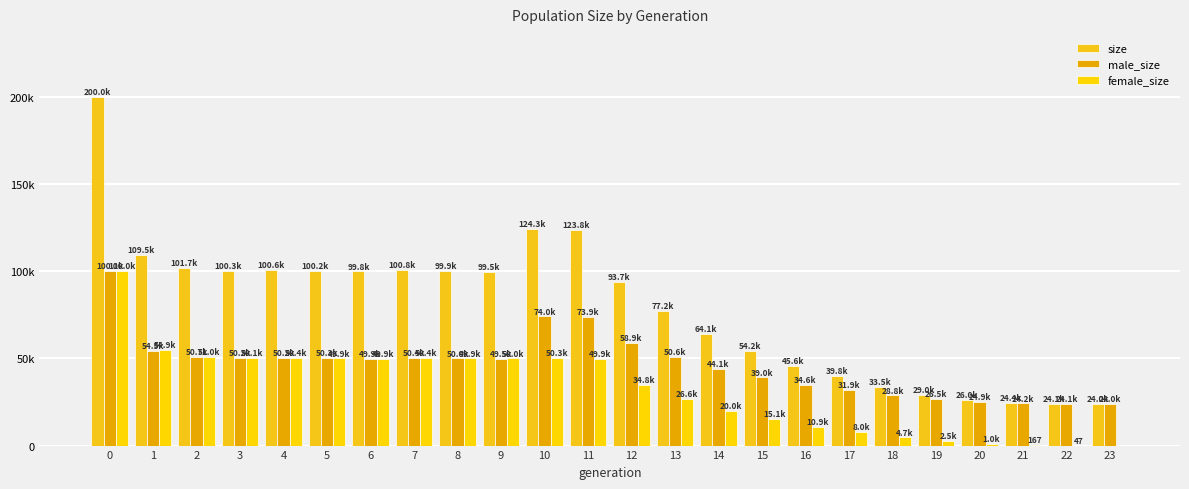

Reading left to right, extract all data points from this chart.

size: 0=200015	1=109453	2=101664	3=100254	4=100601	5=100227	6=99823	7=100798	8=99933	9=99508	10=124294	11=123795	12=93694	13=77223	14=64098	15=54173	16=45560	17=39824	18=33462	19=28991	20=25953	21=24353	22=24100	23=24000
male_size: 0=100055	1=54504	2=50686	3=50189	4=50192	5=50278	6=49918	7=50363	8=49990	9=49546	10=74023	11=73935	12=58885	13=50596	14=44051	15=39043	16=34628	17=31861	18=28757	19=26501	20=24937	21=24186	22=24053	23=24000
female_size: 0=99960	1=54949	2=50978	3=50065	4=50409	5=49949	6=49905	7=50435	8=49943	9=49962	10=50271	11=49860	12=34809	13=26627	14=20047	15=15130	16=10932	17=7963	18=4705	19=2490	20=1016	21=167	22=47	23=0